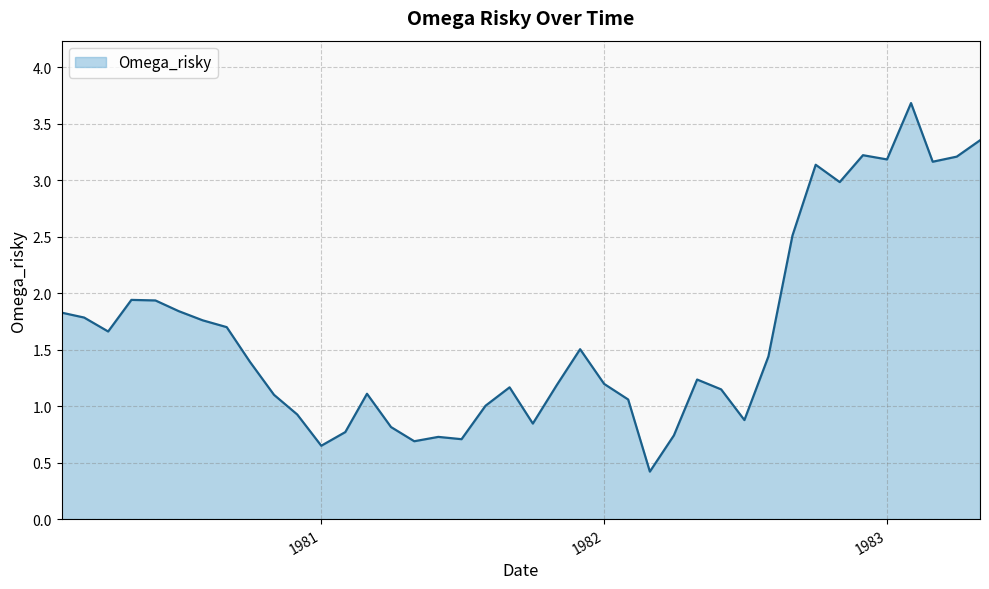

What is the difference between the second highest and second lowest values?

2.7